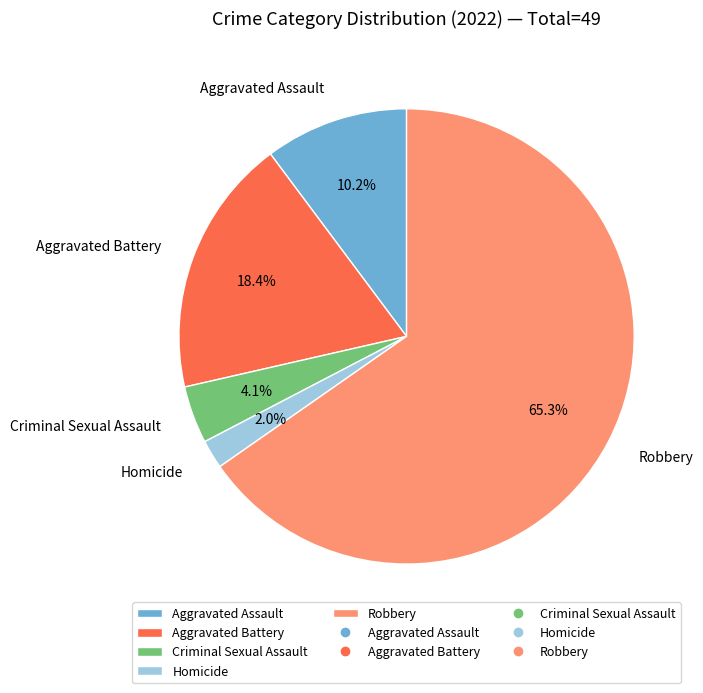

Between Criminal Sexual Assault and Aggravated Assault, which is larger?

Aggravated Assault